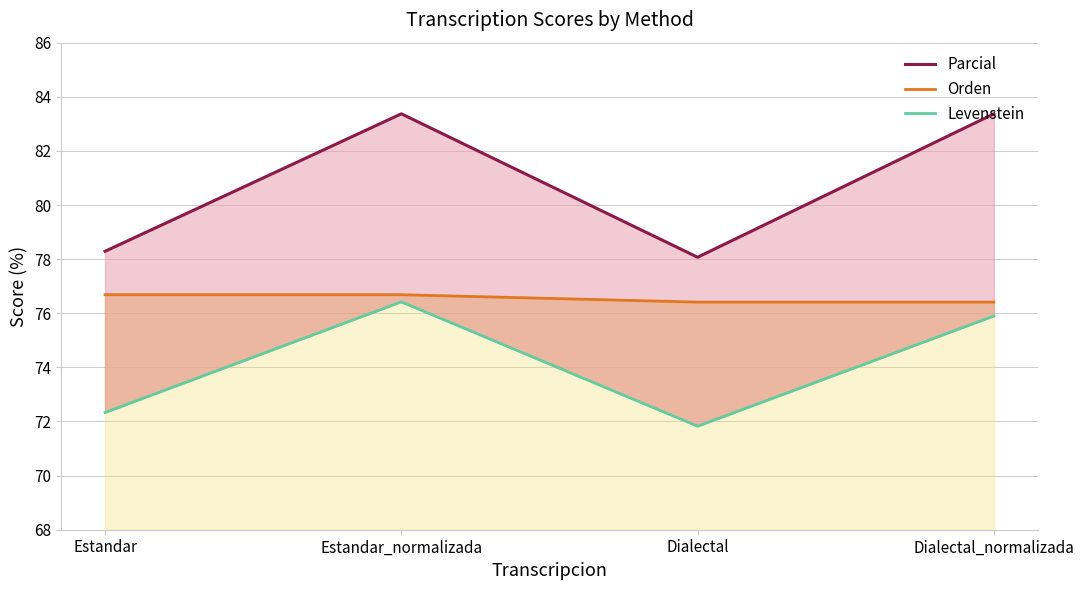

What is the total value across all series at Dialectal_normalizada?

235.7